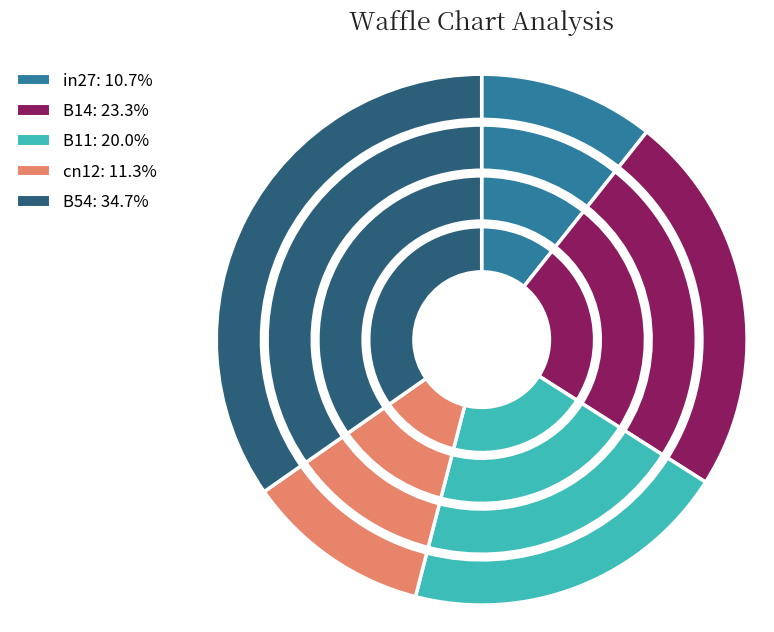

Rank the categories by value from highest to lowest.

B54, B14, B11, cn12, in27